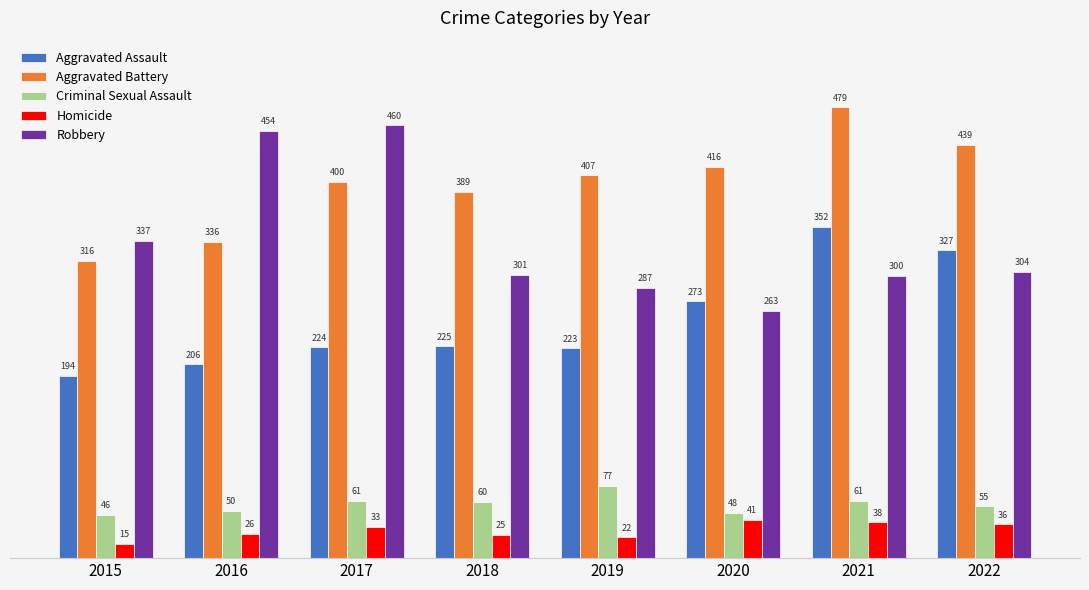

What is the sum of the Aggravated Battery values at 2017 and 2015?

716